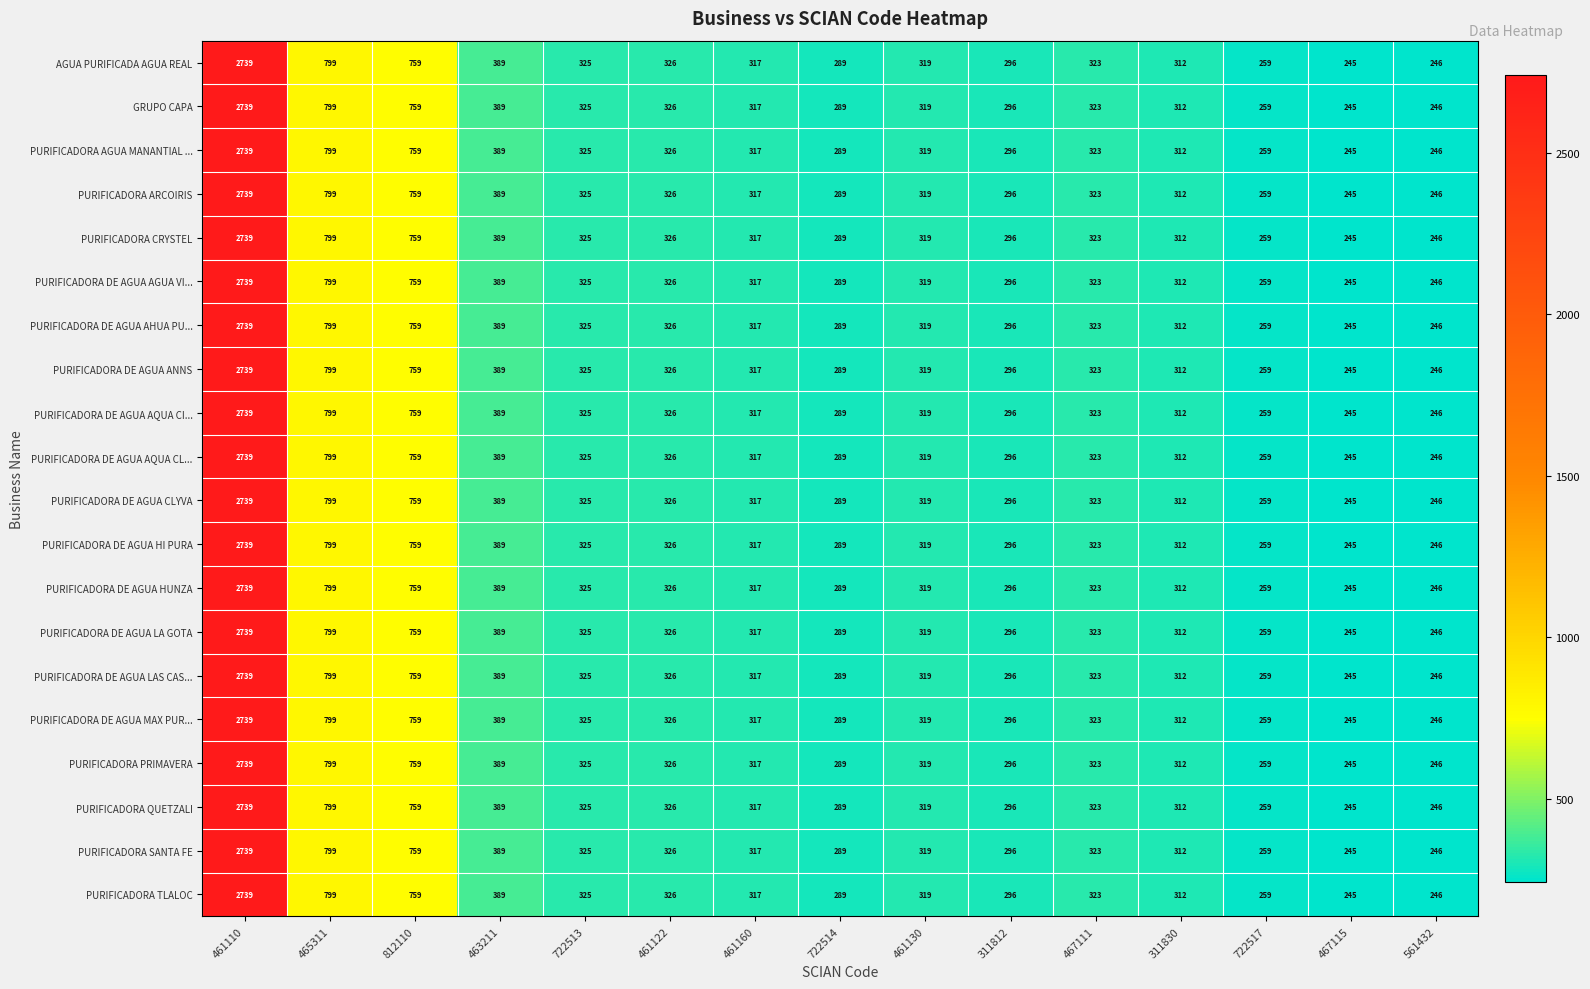

The PURIFICADORA DE AGUA HUNZA series shows 326 at 461122. True or false?

True